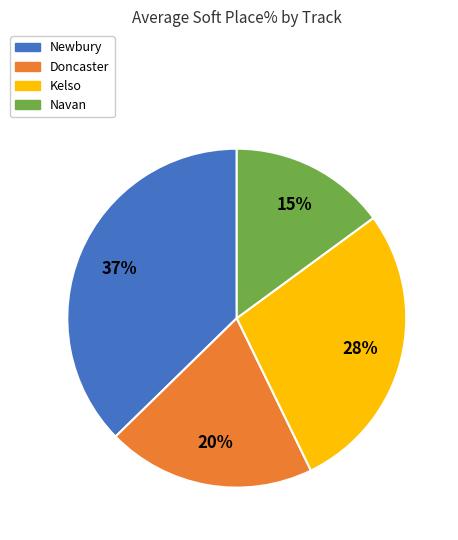

How many segments does this pie chart have?

4